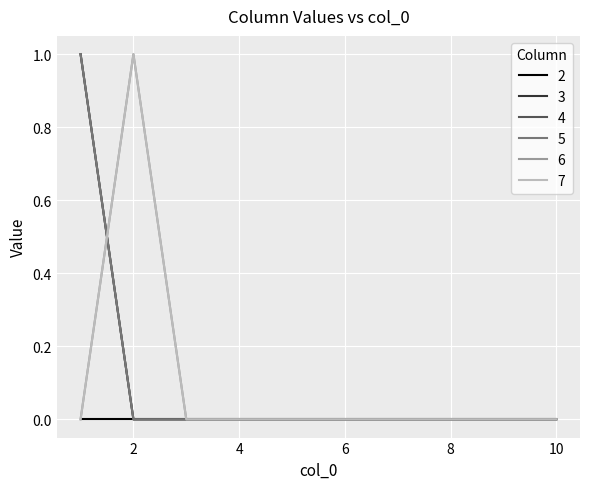

At which category is the sum across all series the highest?

1